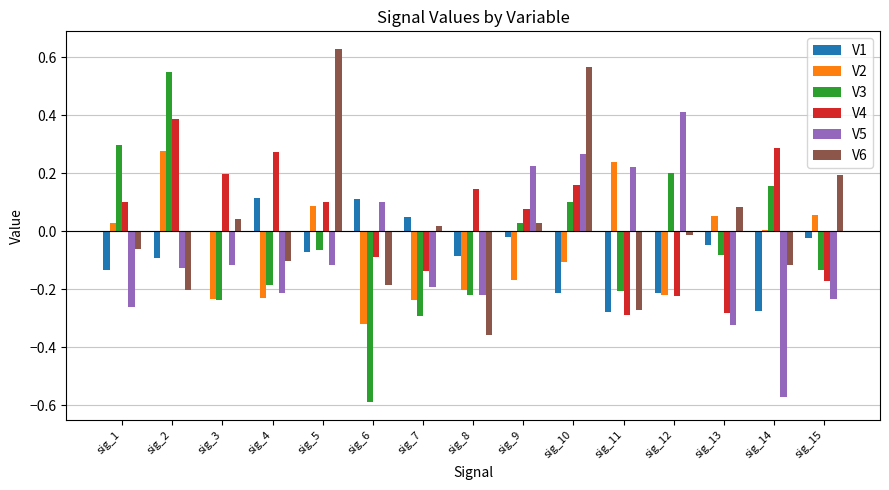

The V3 series shows -0.6 at sig_6. True or false?

True